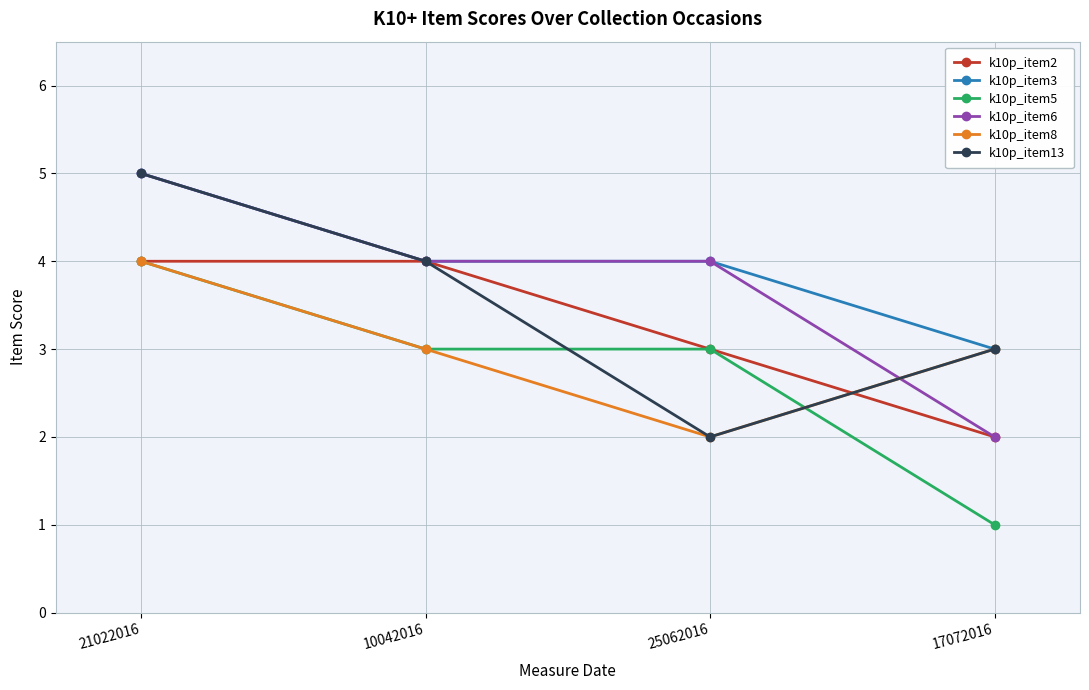

What is the difference between the highest and lowest values at 17072016?

2